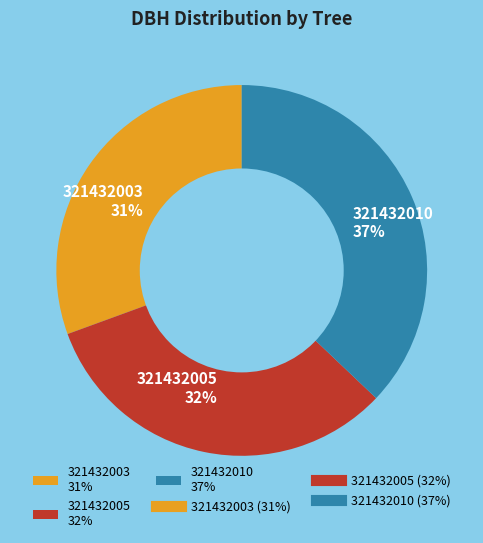

To the nearest percent, what portion does 321432003 represent?

31%